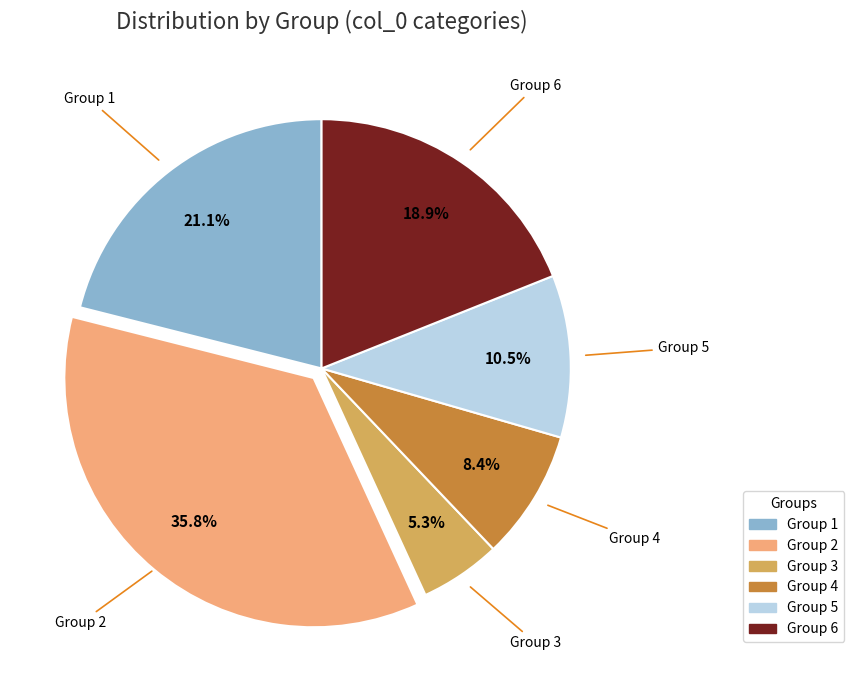

How many segments does this pie chart have?

6